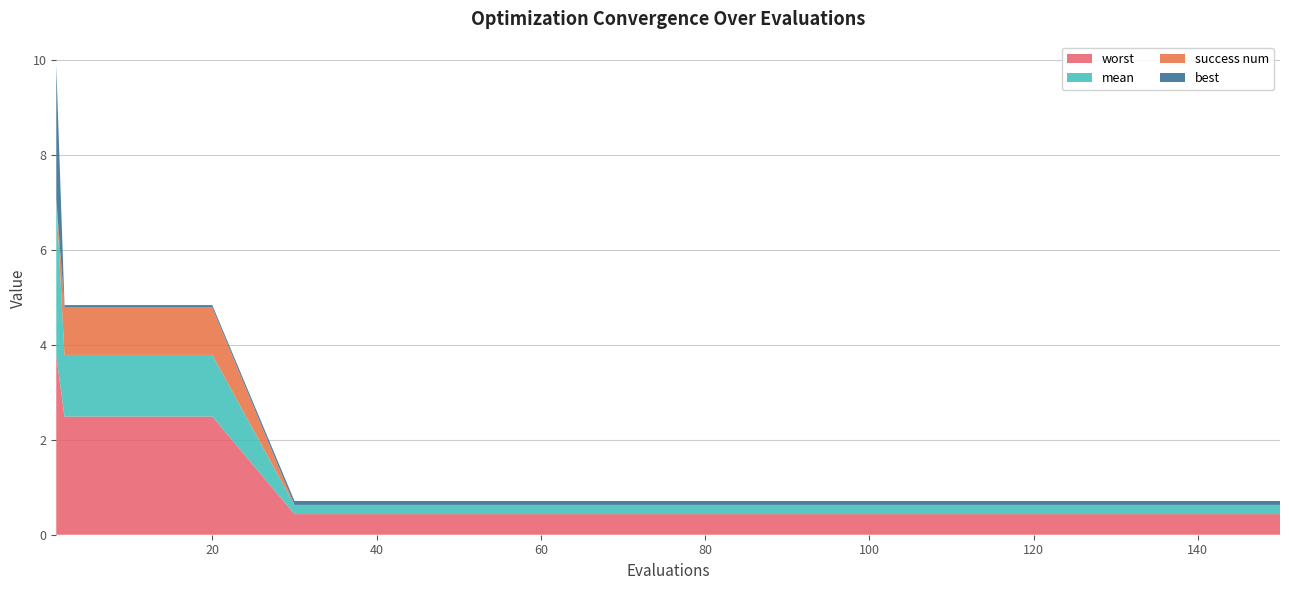

Reading left to right, what are all the values shown in this chart?

mean: 1=3.3	2=1.3	10=1.3	20=1.3	30=0.2	40=0.2	50=0.2	60=0.2	70=0.2	80=0.2	90=0.2	100=0.2	110=0.2	120=0.2	130=0.2	140=0.2	150=0.2
best: 1=2.8	2=0.0	10=0.0	20=0.0	30=0.1	40=0.1	50=0.1	60=0.1	70=0.1	80=0.1	90=0.1	100=0.1	110=0.1	120=0.1	130=0.1	140=0.1	150=0.1
worst: 1=3.8	2=2.5	10=2.5	20=2.5	30=0.4	40=0.4	50=0.4	60=0.4	70=0.4	80=0.4	90=0.4	100=0.4	110=0.4	120=0.4	130=0.4	140=0.4	150=0.4
success num: 1=0.0	2=1.0	10=1.0	20=1.0	30=0.0	40=0.0	50=0.0	60=0.0	70=0.0	80=0.0	90=0.0	100=0.0	110=0.0	120=0.0	130=0.0	140=0.0	150=0.0